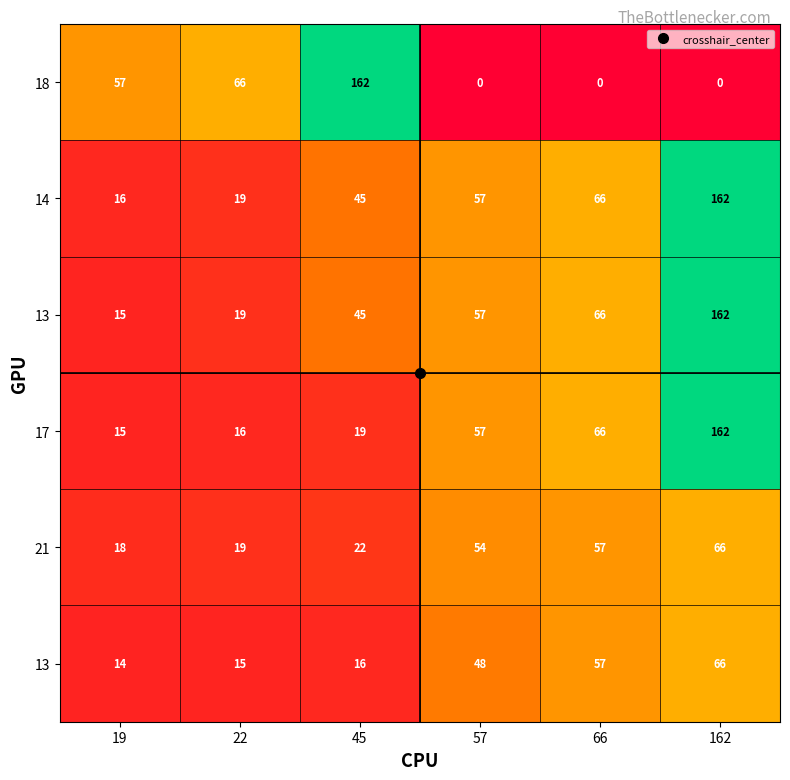

Which label corresponds to the largest value in the chart?

45